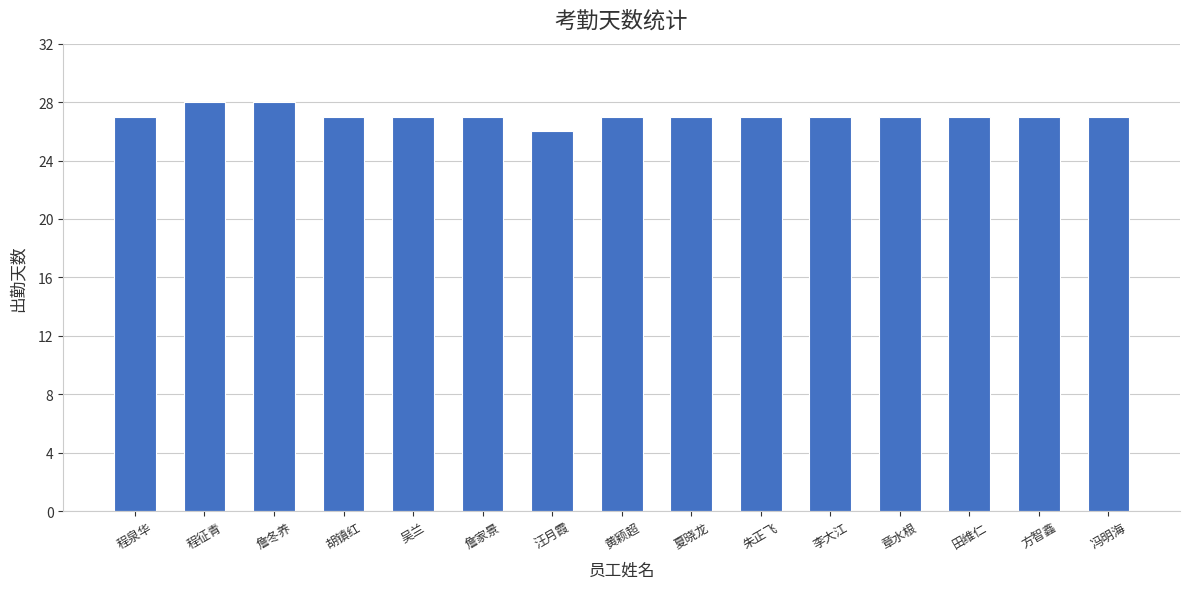

What is the approximate value at 吴兰?

27